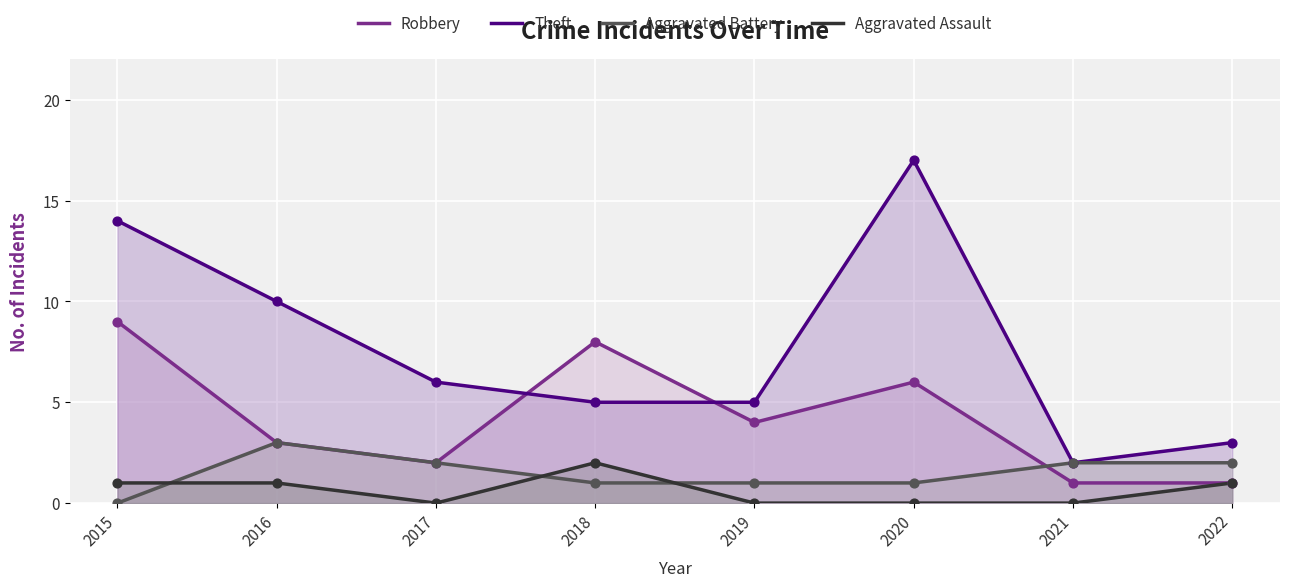

Which series has the largest total across all categories?

Theft